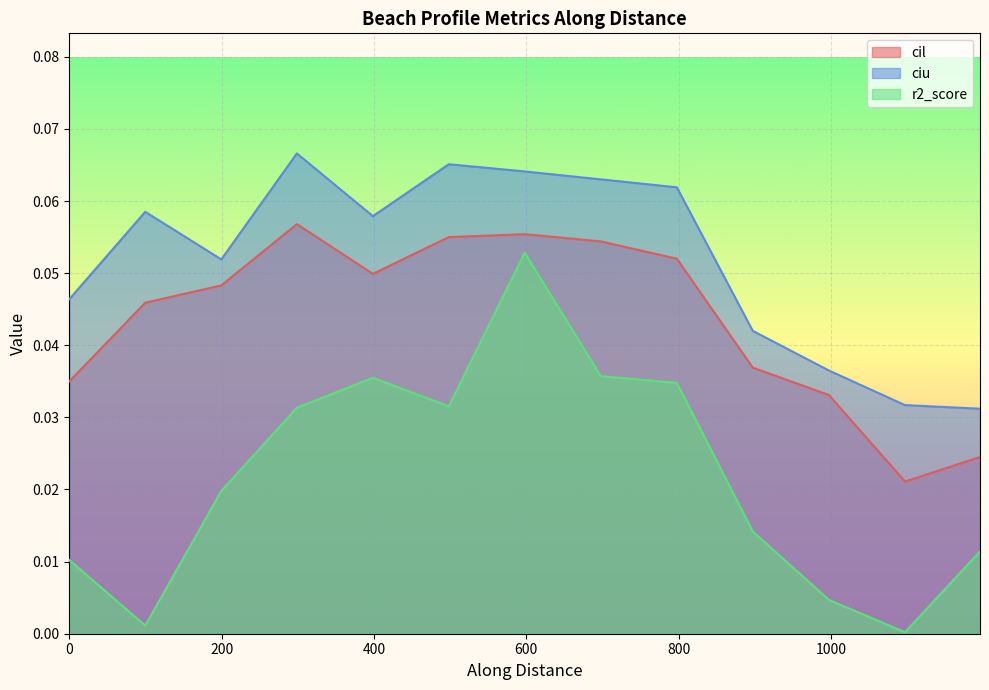

Which series has the widest spread of values?

r2_score